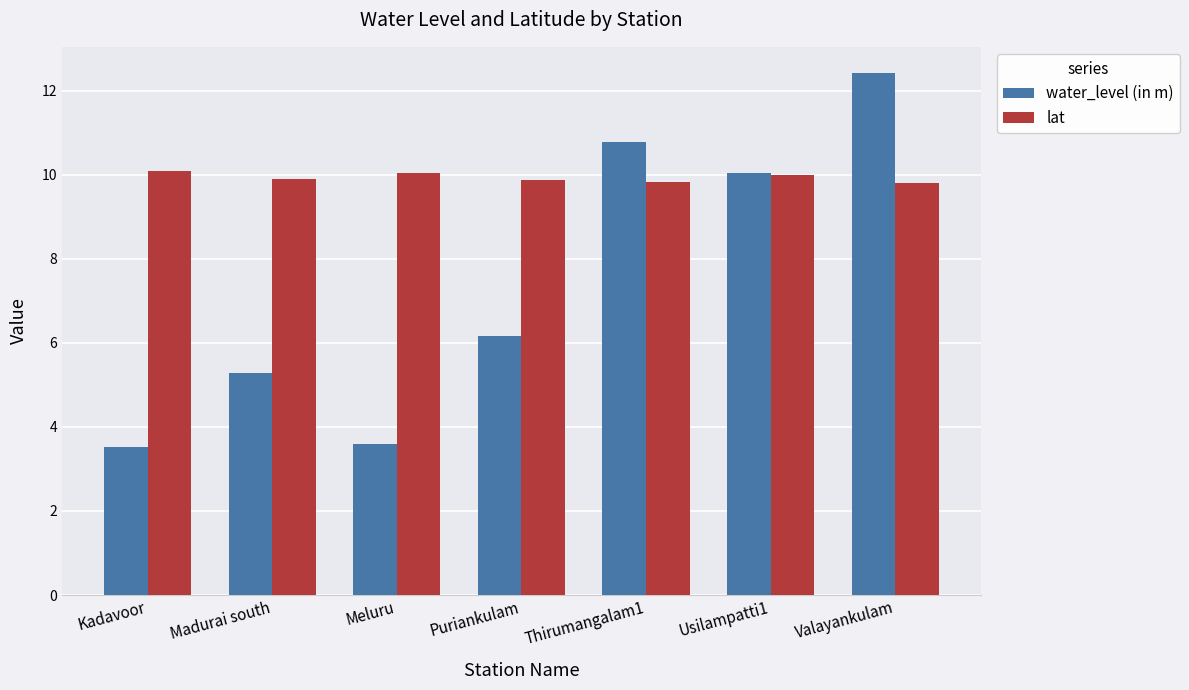

What is the smallest value displayed?

3.5